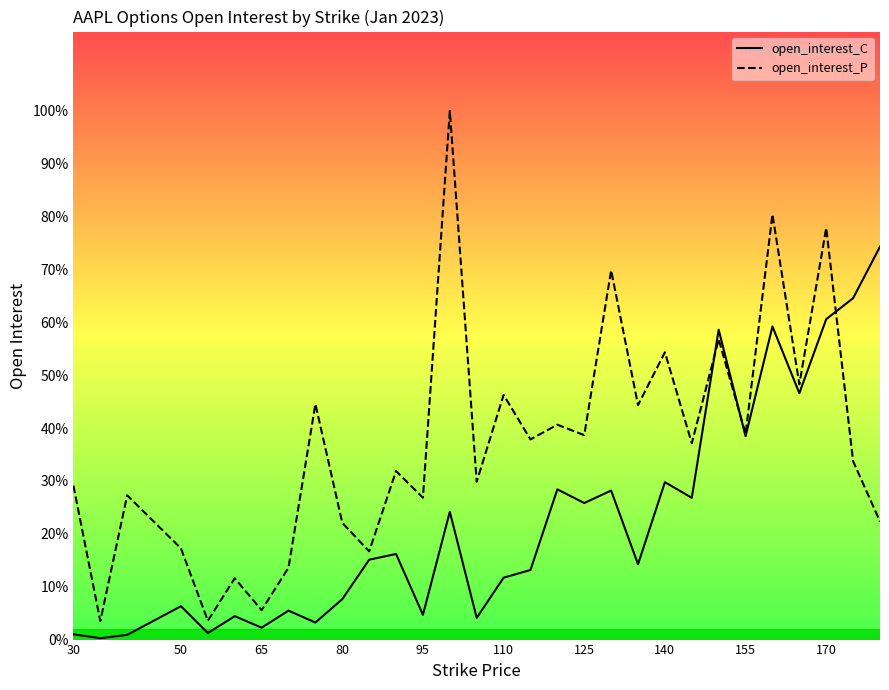

At how many categories does at least one series exceed 20695?

18